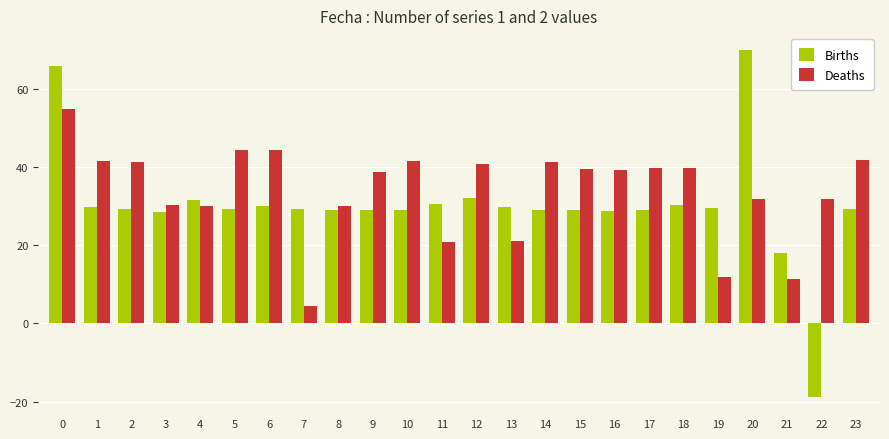

What is the spread (max minus min) of values at 15?

10.6